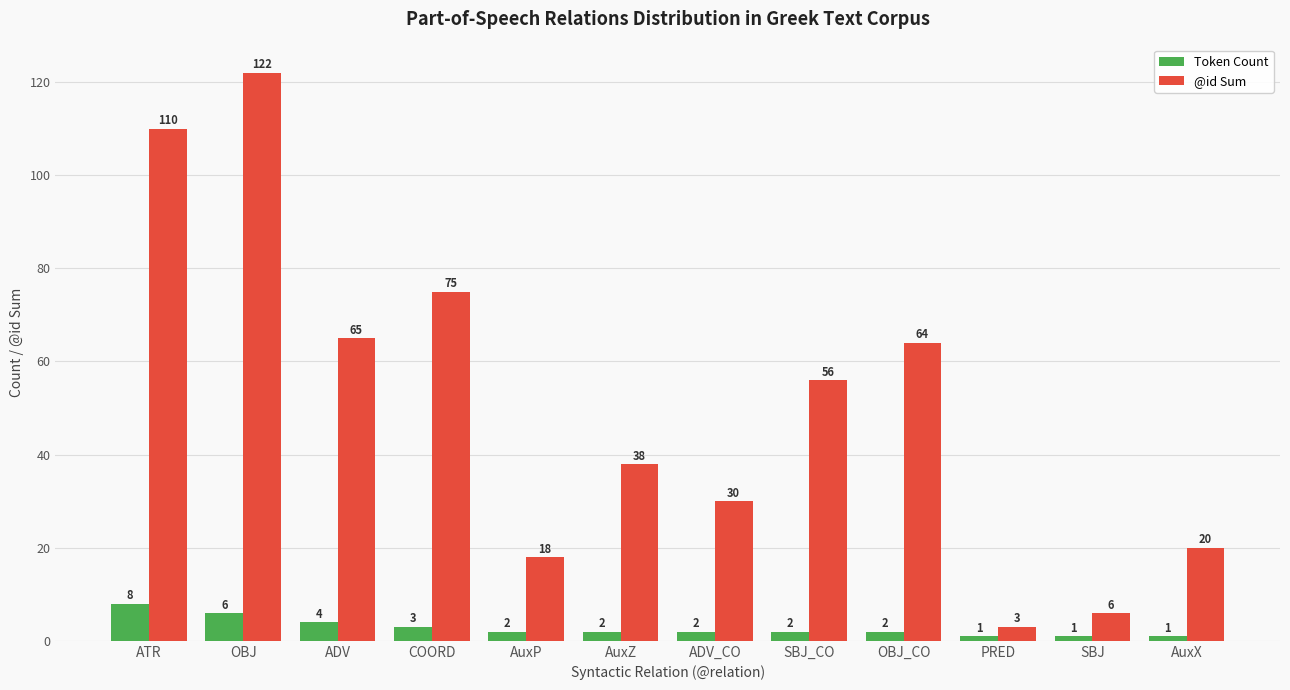

What is the label of the 11th bar from the left?

SBJ